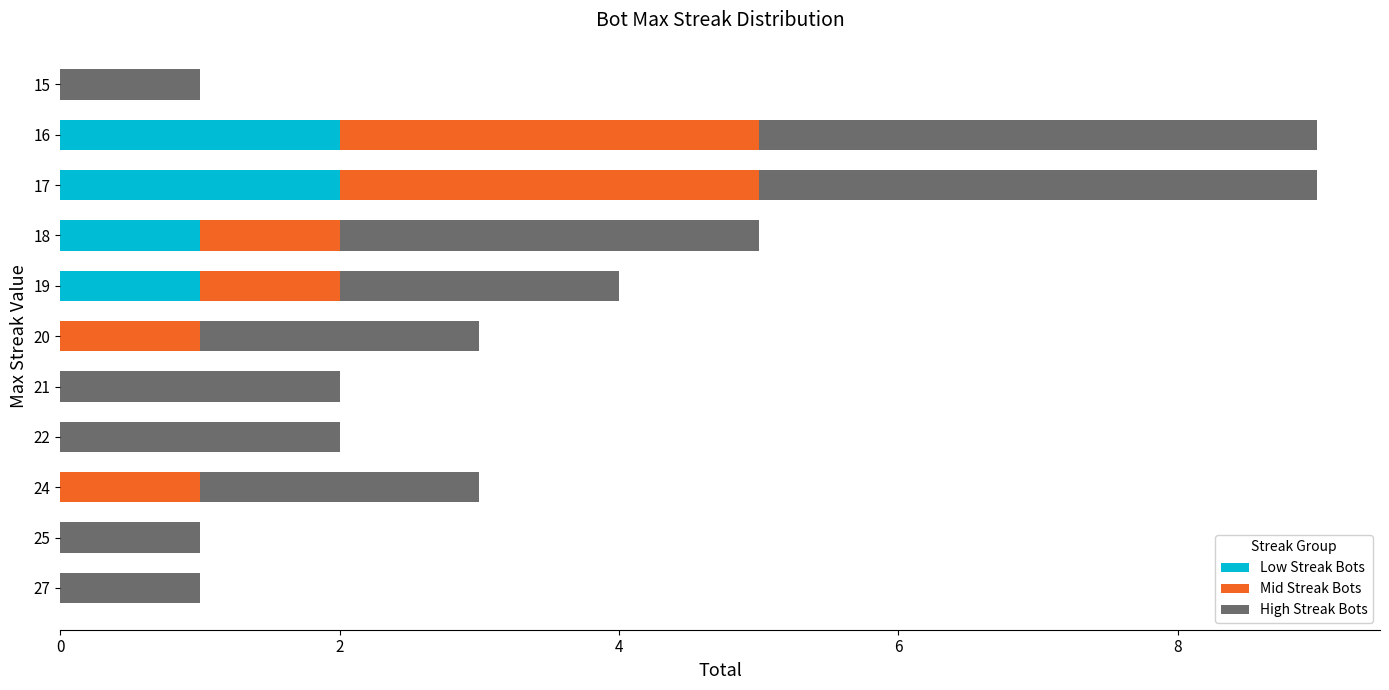

What are all the series names shown in the legend?

Low Streak Bots, Mid Streak Bots, High Streak Bots